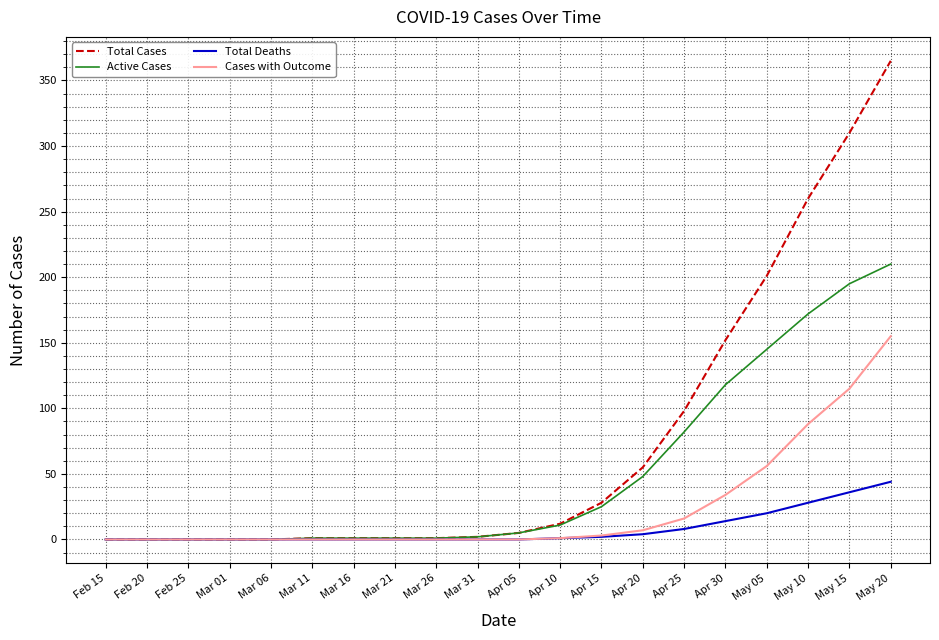

Is the value of Active Cases at Apr 30 greater than the value of Total Deaths at Apr 20?

Yes